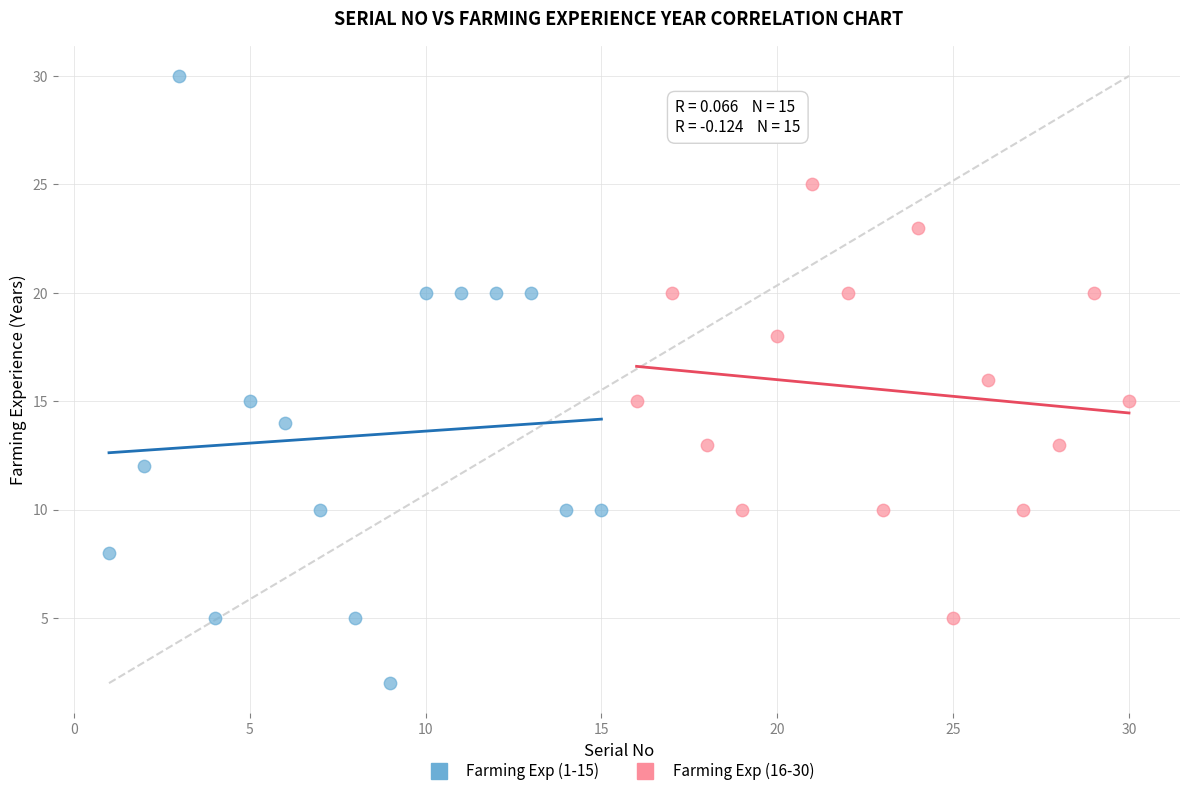

Which series reaches the minimum Y coordinate?

Farming Exp (1-15)